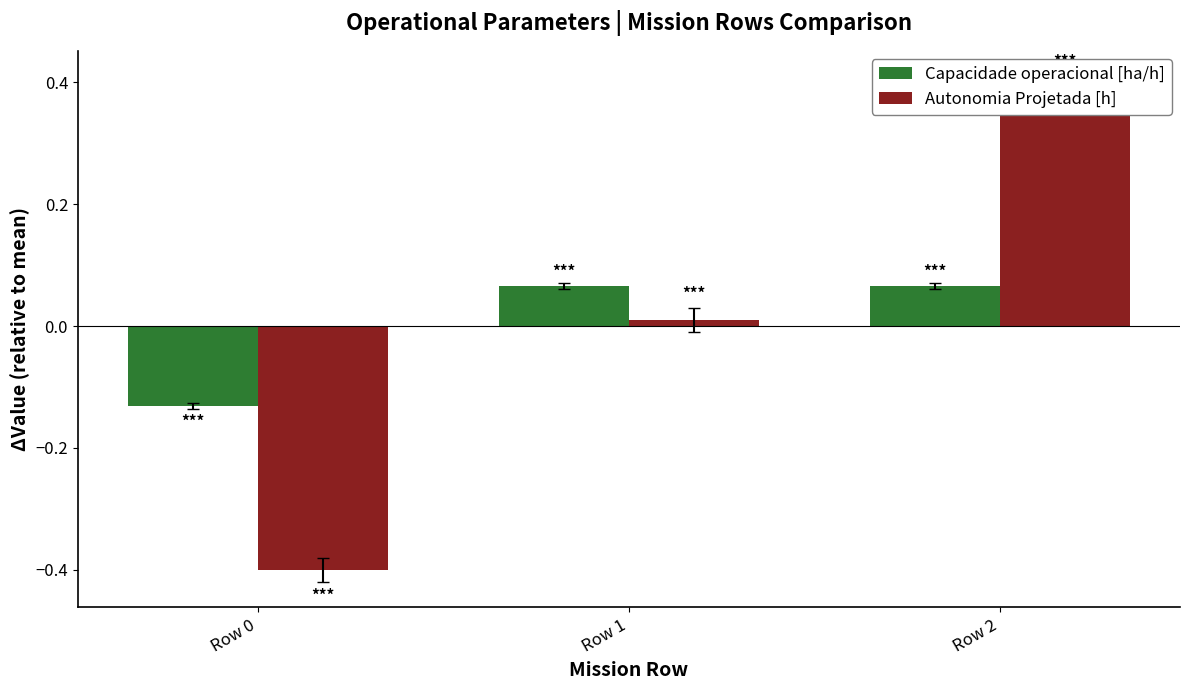

Which series has the largest total across all categories?

Capacidade operacional [ha/h]